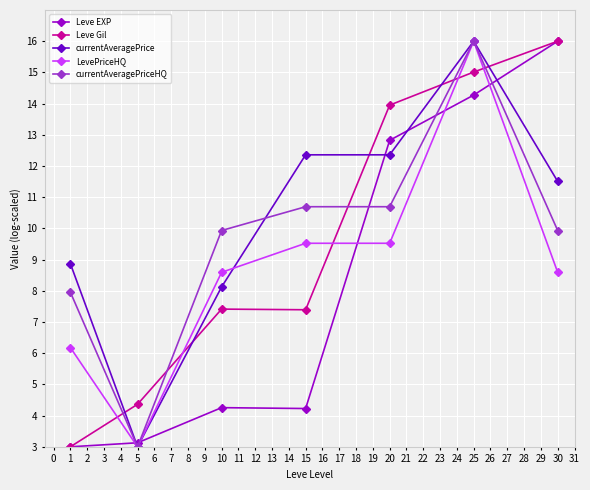

What is the difference between the second highest and minimum values in the Leve EXP series?

11.3